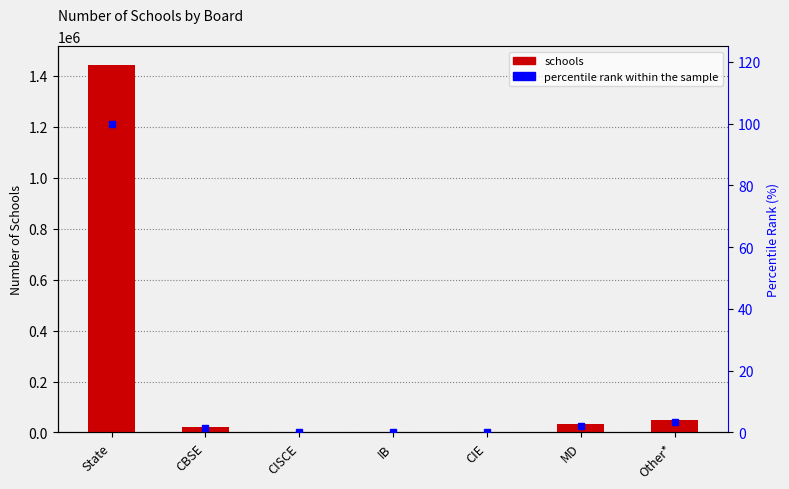

Count the number of categories in the chart.

7